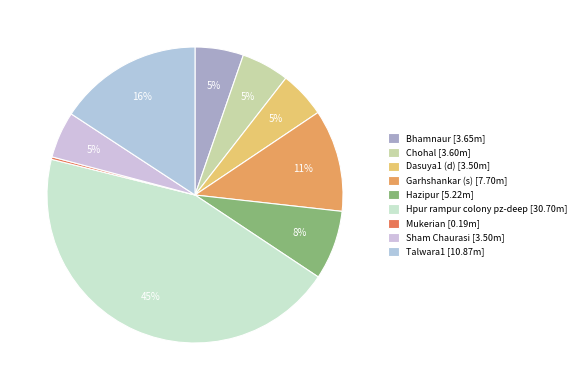

How many segments does this pie chart have?

9